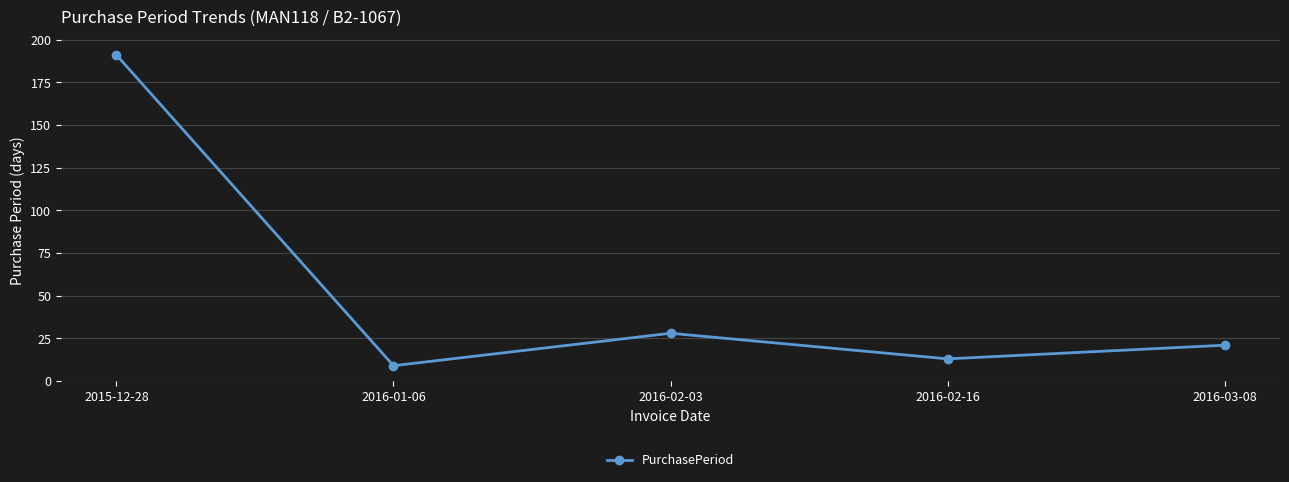

Reading left to right, extract all data points from this chart.

191	9	28	13	21